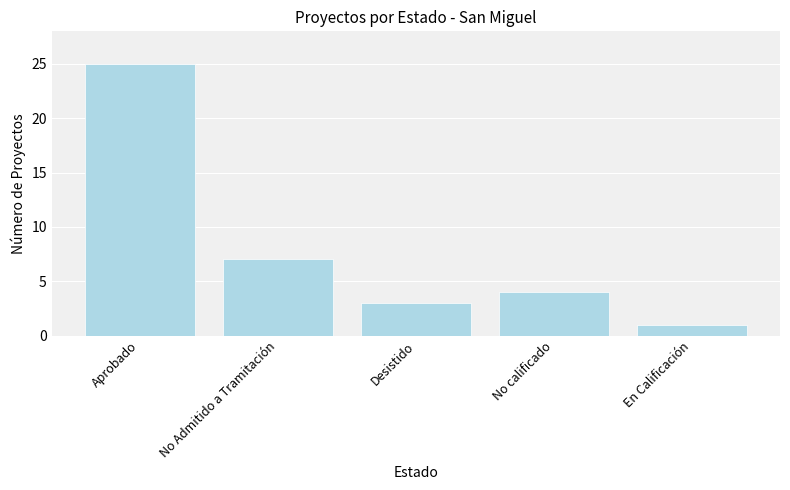

Is it true that the value at Desistido is 3?

True